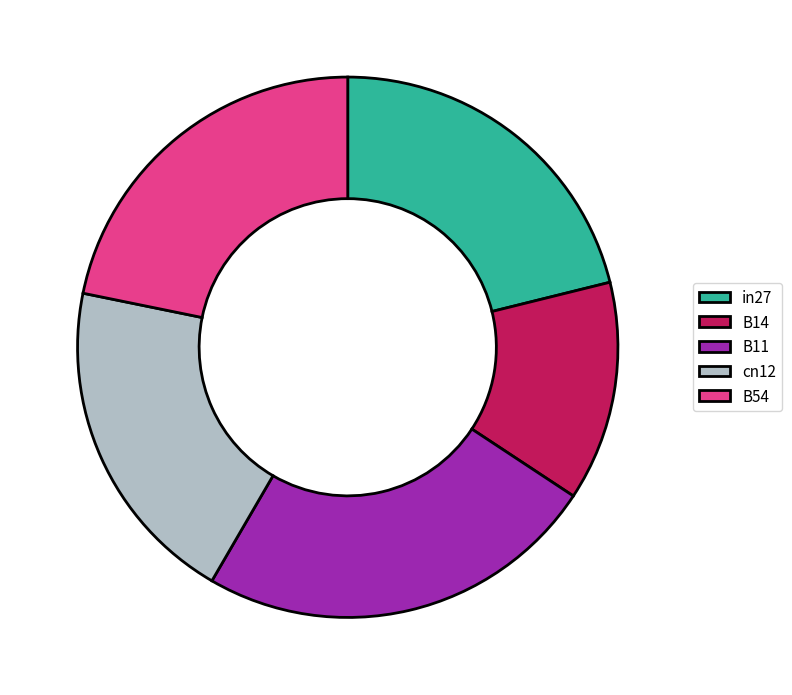

Count the number of slices in the pie.

5